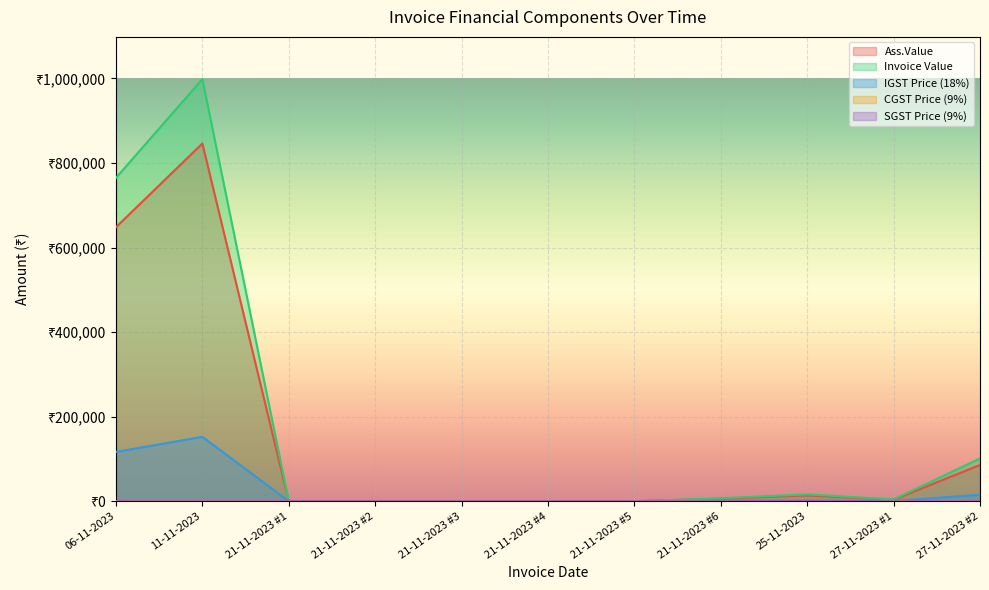

True or false: CGST Price (9%) and Invoice Value cross at least once.

False